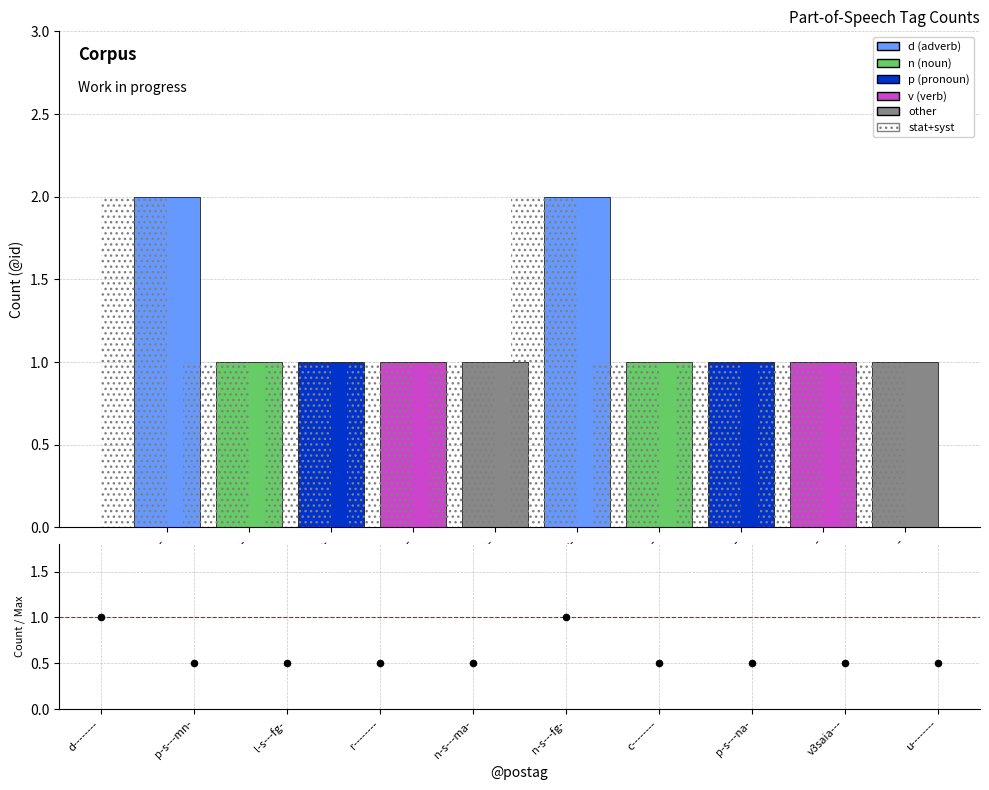

At which category is the sum across all series the highest?

d--------